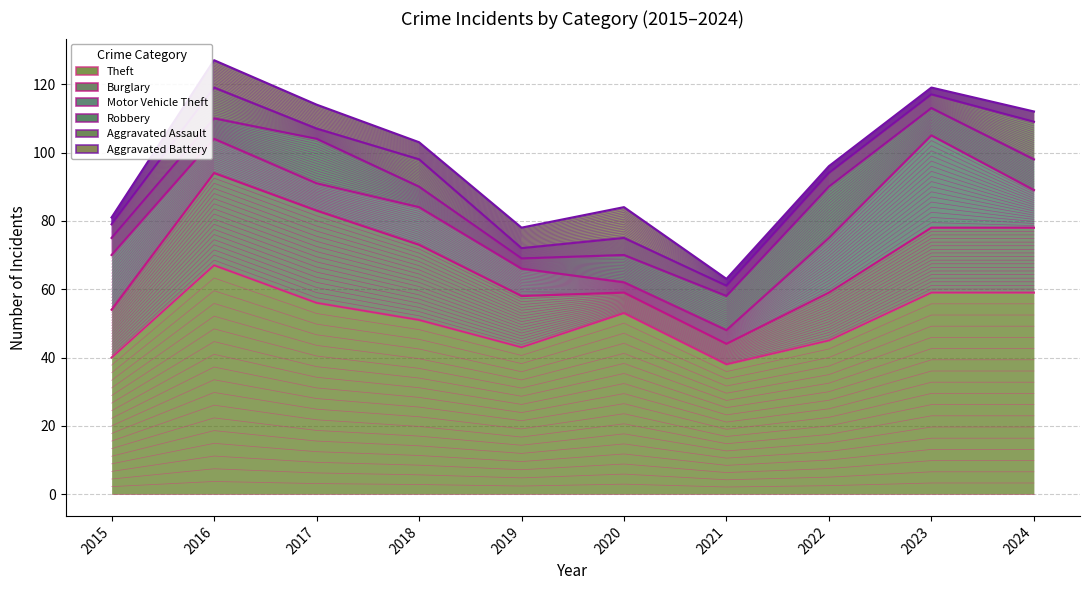

True or false: Theft and Aggravated Battery cross at least once.

False